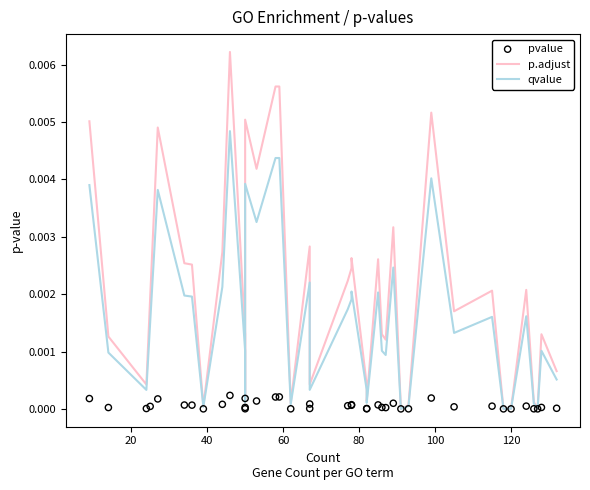

Which series contains the lowest Y value?

pvalue